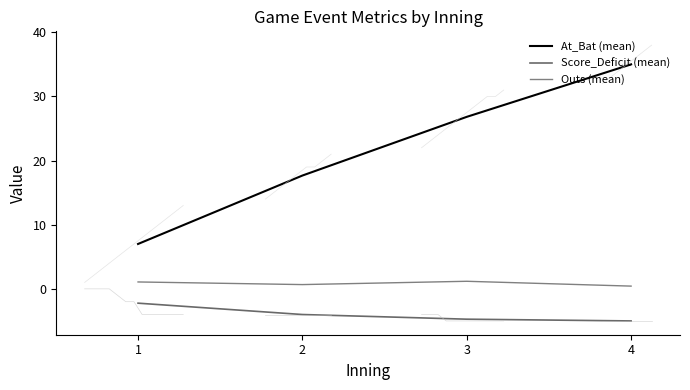

How many series are shown in this chart?

3